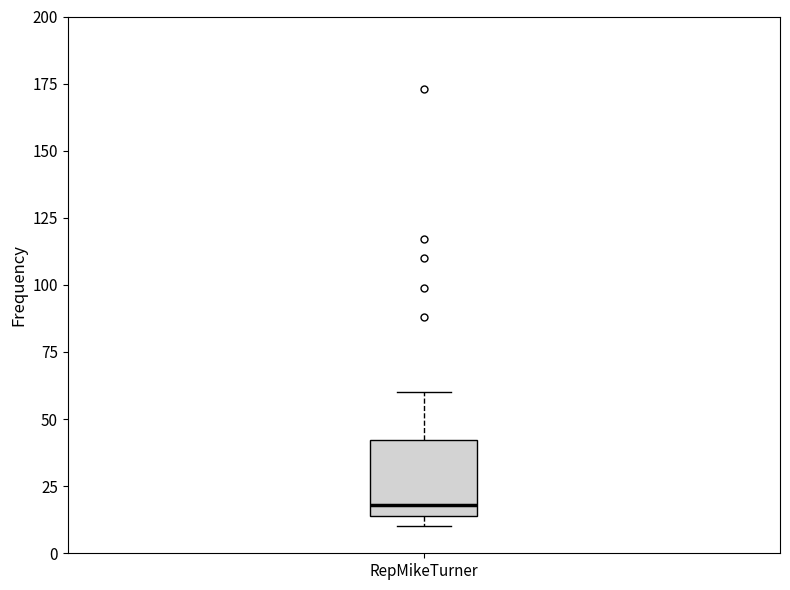

Transcribe this box plot: give where the median line is, the range the box spans, and where the two whiskers end, as read against the y-axis. The values are not printed on the chart, so give them approximately, as read against the axis.

median 20, box 15 to 40, whiskers 10 to 60